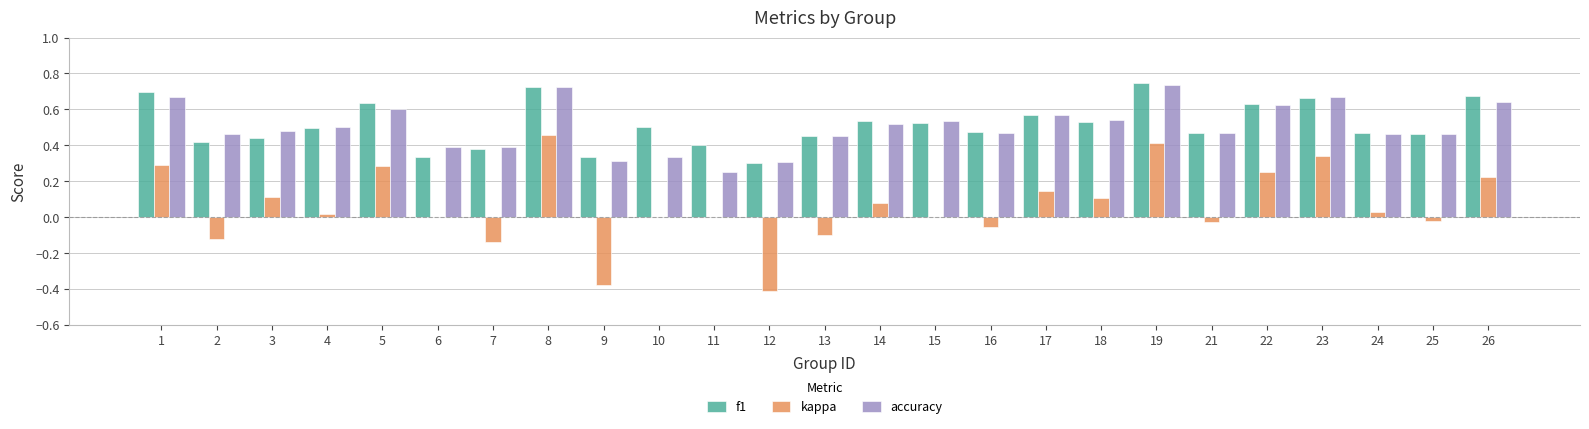

Which series changed the most between 7 and 26?

kappa